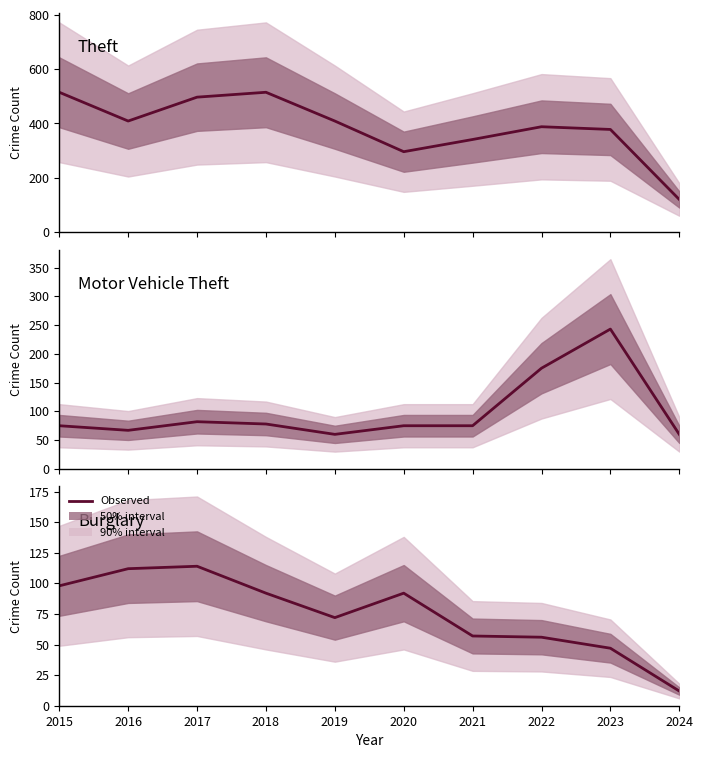

How many lines are shown in the chart?

3